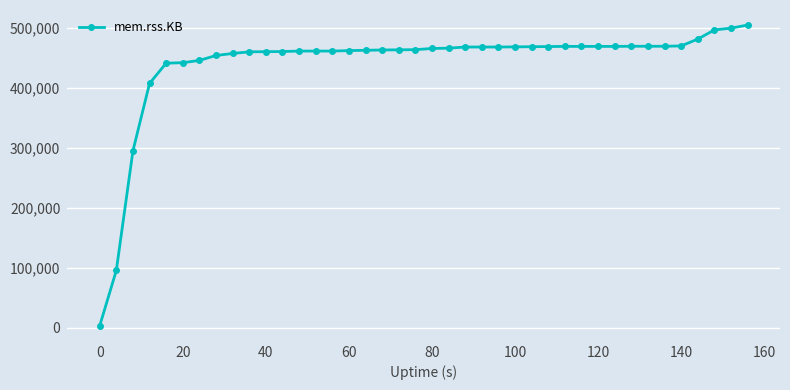

What is the greatest value displayed?

505332